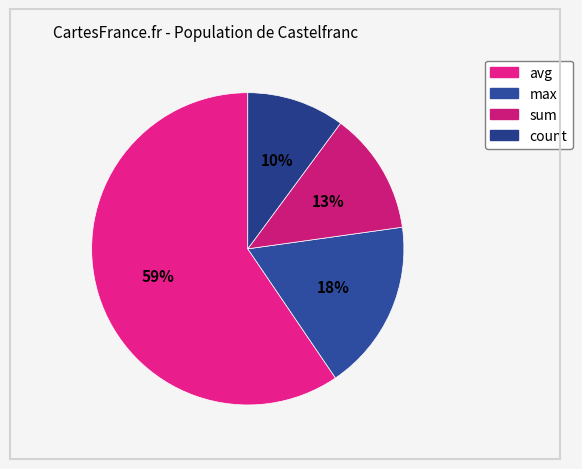

To the nearest percent, what is the difference between the largest and smallest slice percentages?

49%